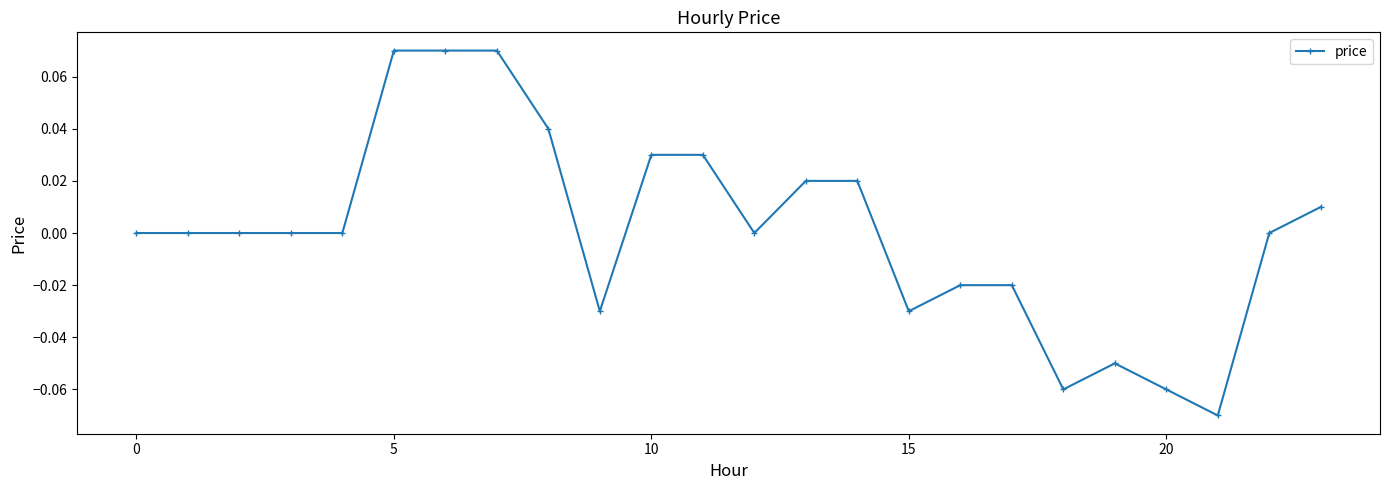

Reading right to left, transcribe all the data shown in this chart.

0.0	0.0	-0.1	-0.1	-0.1	-0.1	-0.0	-0.0	-0.0	0.0	0.0	0.0	0.0	0.0	-0.0	0.0	0.1	0.1	0.1	0.0	0.0	0.0	0.0	0.0